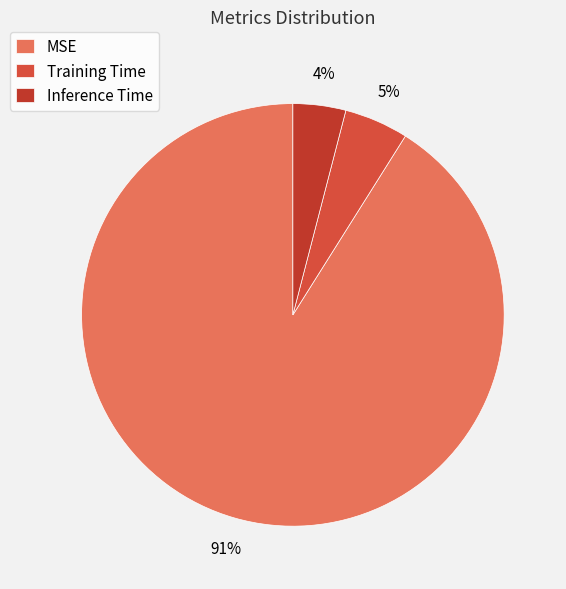

To the nearest percent, what is the combined percentage of MSE and Training Time?

96%